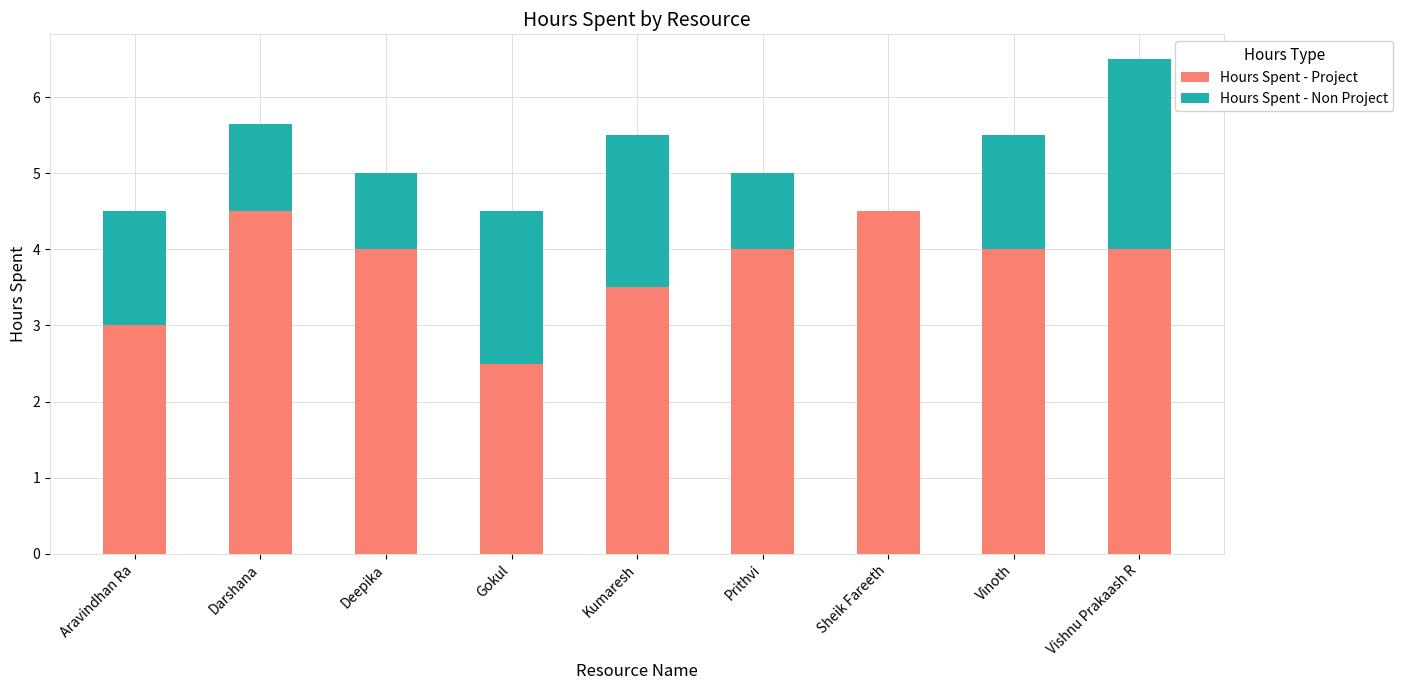

Read the Hours Spent - Project value at Vinoth.

4.0